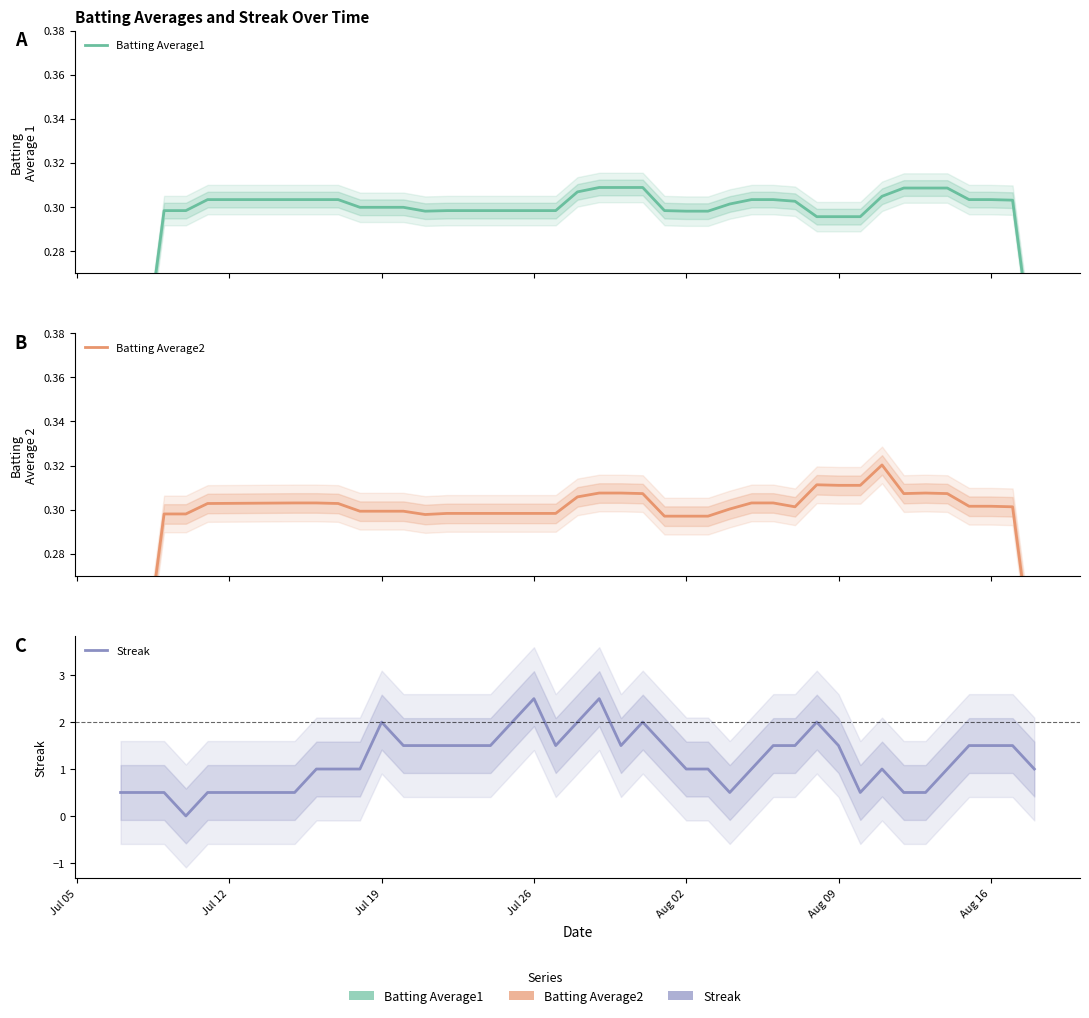

What is the difference between the maximum and minimum values in the Batting Average2 series?

0.2